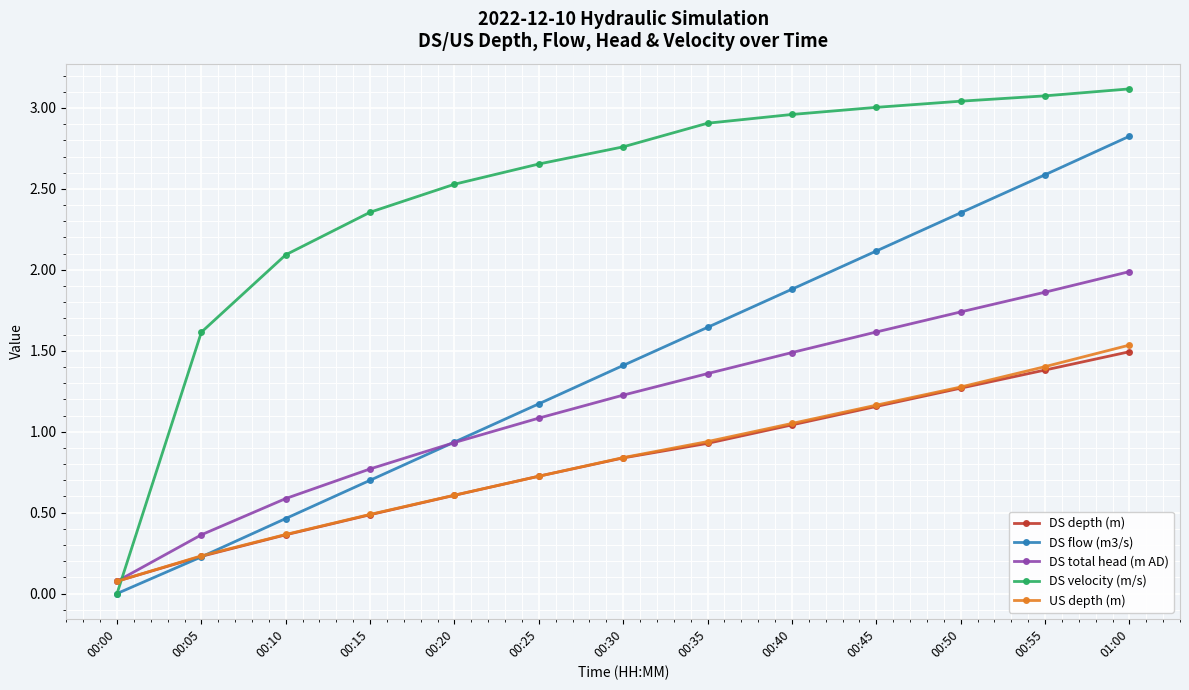

List the labels in order of DS total head (m AD) value, smallest first.

00:00, 00:05, 00:10, 00:15, 00:20, 00:25, 00:30, 00:35, 00:40, 00:45, 00:50, 00:55, 01:00